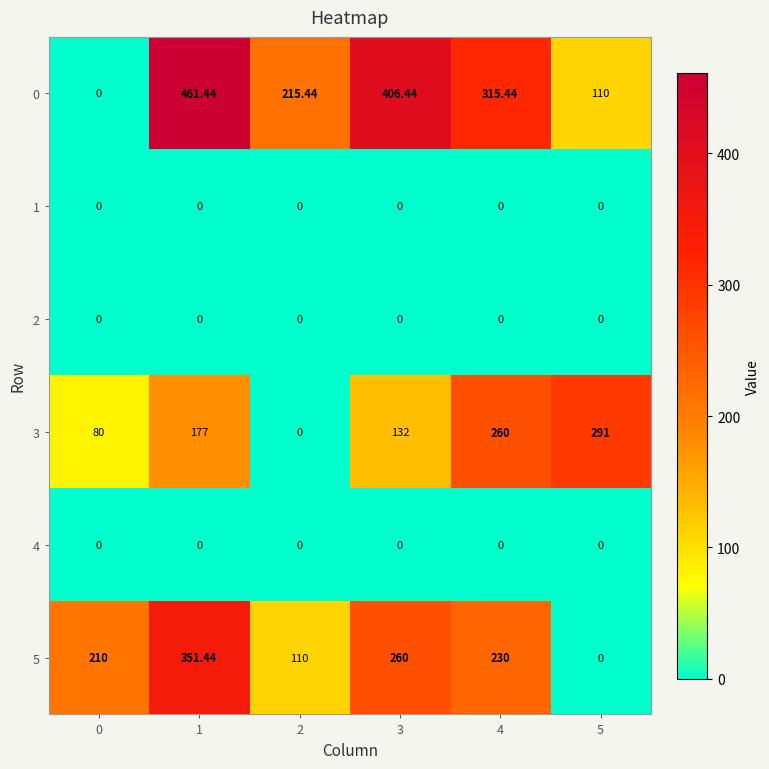

Reading right to left, extract all data points from this chart.

0: 5=110.0	4=315.4	3=406.4	2=215.4	1=461.4	0=0.0
1: 5=0.0	4=0.0	3=0.0	2=0.0	1=0.0	0=0.0
2: 5=0.0	4=0.0	3=0.0	2=0.0	1=0.0	0=0.0
3: 5=291.0	4=260.0	3=132.0	2=0.0	1=177.0	0=80.0
4: 5=0.0	4=0.0	3=0.0	2=0.0	1=0.0	0=0.0
5: 5=0.0	4=230.0	3=260.0	2=110.0	1=351.4	0=210.0